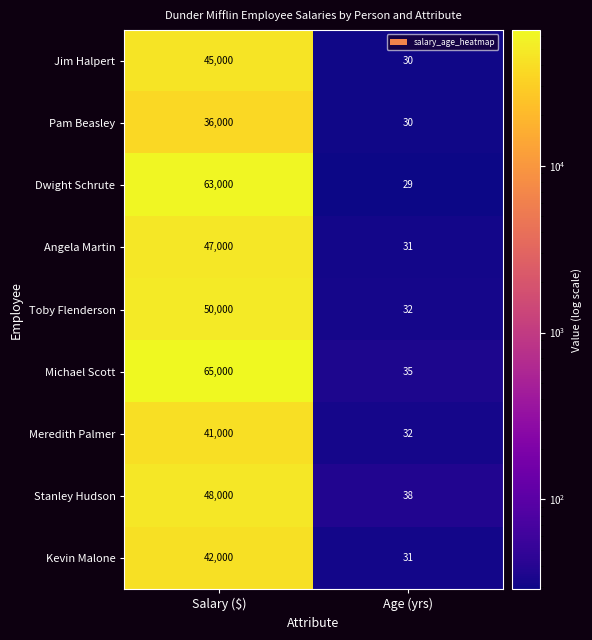

Which series has the widest spread of values?

Michael Scott